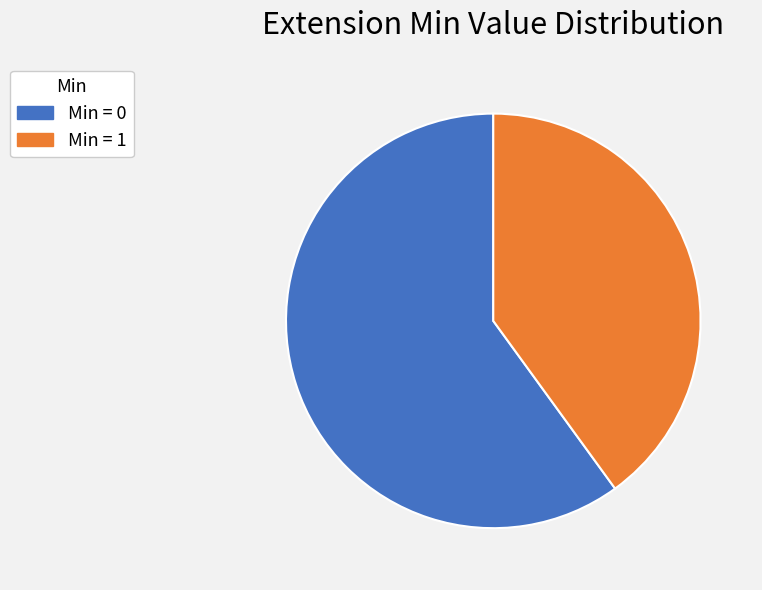

Do Min = 1 and Min = 0 together represent more than half of the pie?

Yes